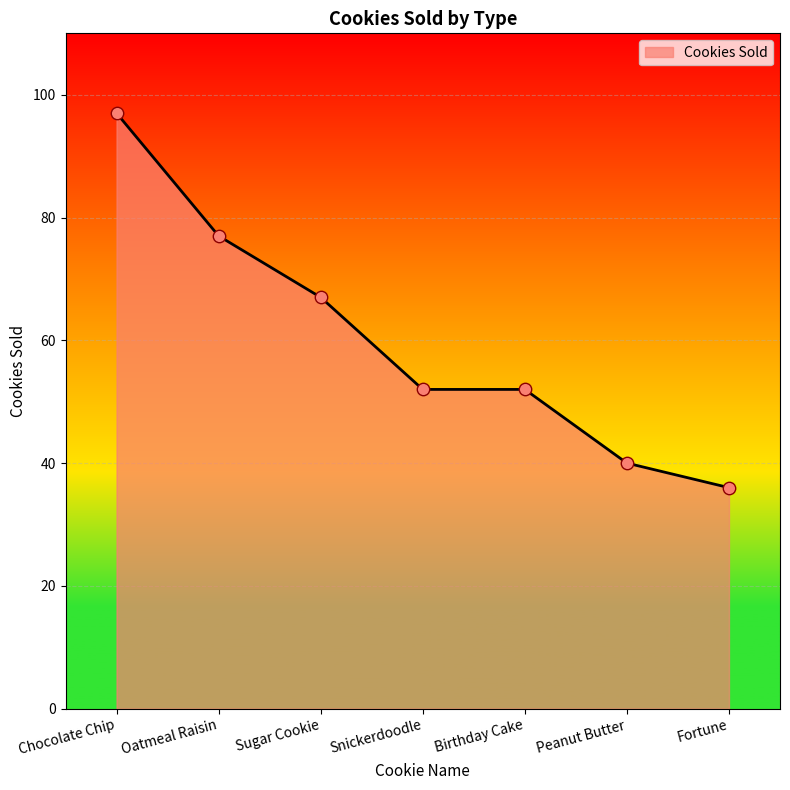

Between Oatmeal Raisin and Birthday Cake, which is larger?

Oatmeal Raisin